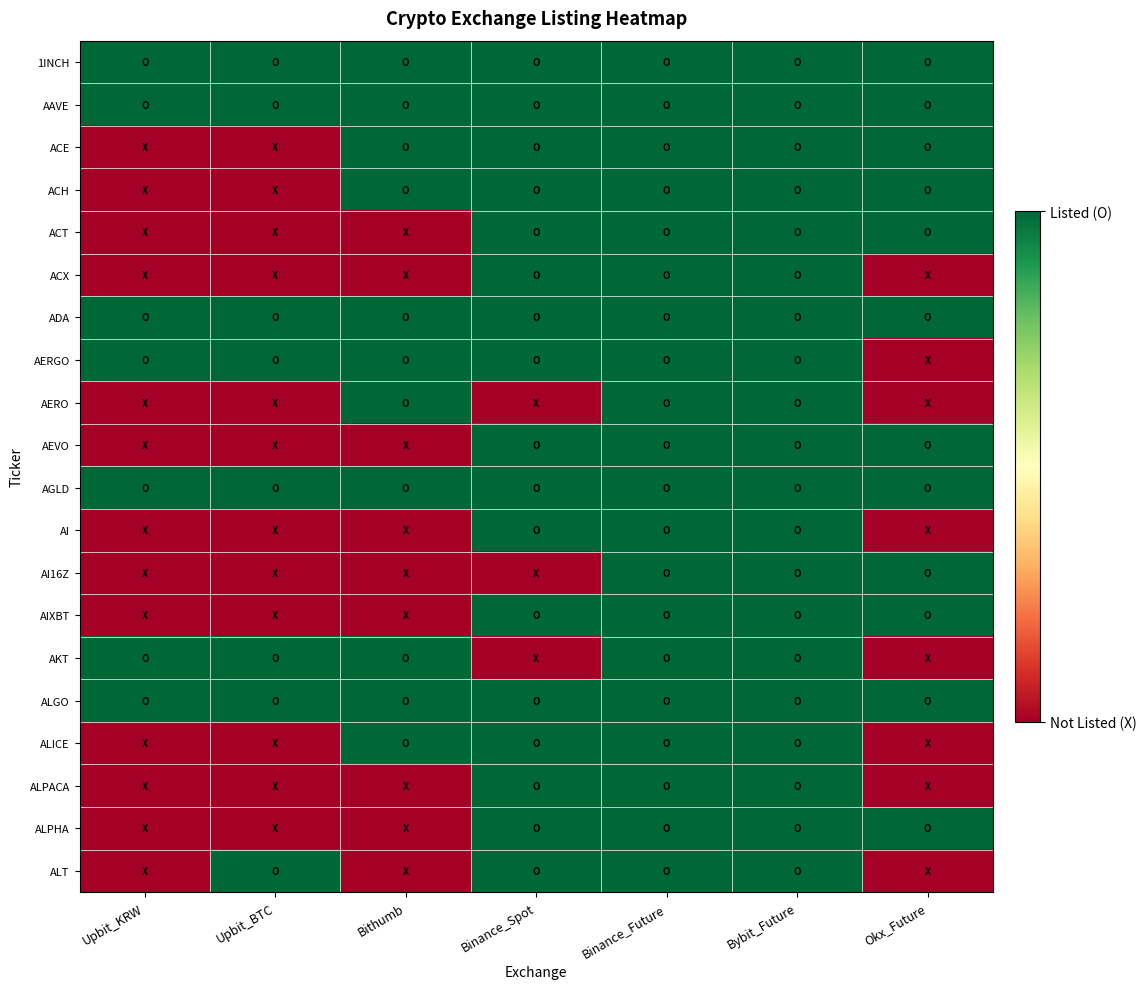

Reading left to right, extract all data points from this chart.

1INCH: Upbit_KRW=1	Upbit_BTC=1	Bithumb=1	Binance_Spot=1	Binance_Future=1	Bybit_Future=1	Okx_Future=1
AAVE: Upbit_KRW=1	Upbit_BTC=1	Bithumb=1	Binance_Spot=1	Binance_Future=1	Bybit_Future=1	Okx_Future=1
ACE: Upbit_KRW=0	Upbit_BTC=0	Bithumb=1	Binance_Spot=1	Binance_Future=1	Bybit_Future=1	Okx_Future=1
ACH: Upbit_KRW=0	Upbit_BTC=0	Bithumb=1	Binance_Spot=1	Binance_Future=1	Bybit_Future=1	Okx_Future=1
ACT: Upbit_KRW=0	Upbit_BTC=0	Bithumb=0	Binance_Spot=1	Binance_Future=1	Bybit_Future=1	Okx_Future=1
ACX: Upbit_KRW=0	Upbit_BTC=0	Bithumb=0	Binance_Spot=1	Binance_Future=1	Bybit_Future=1	Okx_Future=0
ADA: Upbit_KRW=1	Upbit_BTC=1	Bithumb=1	Binance_Spot=1	Binance_Future=1	Bybit_Future=1	Okx_Future=1
AERGO: Upbit_KRW=1	Upbit_BTC=1	Bithumb=1	Binance_Spot=1	Binance_Future=1	Bybit_Future=1	Okx_Future=0
AERO: Upbit_KRW=0	Upbit_BTC=0	Bithumb=1	Binance_Spot=0	Binance_Future=1	Bybit_Future=1	Okx_Future=0
AEVO: Upbit_KRW=0	Upbit_BTC=0	Bithumb=0	Binance_Spot=1	Binance_Future=1	Bybit_Future=1	Okx_Future=1
AGLD: Upbit_KRW=1	Upbit_BTC=1	Bithumb=1	Binance_Spot=1	Binance_Future=1	Bybit_Future=1	Okx_Future=1
AI: Upbit_KRW=0	Upbit_BTC=0	Bithumb=0	Binance_Spot=1	Binance_Future=1	Bybit_Future=1	Okx_Future=0
AI16Z: Upbit_KRW=0	Upbit_BTC=0	Bithumb=0	Binance_Spot=0	Binance_Future=1	Bybit_Future=1	Okx_Future=1
AIXBT: Upbit_KRW=0	Upbit_BTC=0	Bithumb=0	Binance_Spot=1	Binance_Future=1	Bybit_Future=1	Okx_Future=1
AKT: Upbit_KRW=1	Upbit_BTC=1	Bithumb=1	Binance_Spot=0	Binance_Future=1	Bybit_Future=1	Okx_Future=0
ALGO: Upbit_KRW=1	Upbit_BTC=1	Bithumb=1	Binance_Spot=1	Binance_Future=1	Bybit_Future=1	Okx_Future=1
ALICE: Upbit_KRW=0	Upbit_BTC=0	Bithumb=1	Binance_Spot=1	Binance_Future=1	Bybit_Future=1	Okx_Future=0
ALPACA: Upbit_KRW=0	Upbit_BTC=0	Bithumb=0	Binance_Spot=1	Binance_Future=1	Bybit_Future=1	Okx_Future=0
ALPHA: Upbit_KRW=0	Upbit_BTC=0	Bithumb=0	Binance_Spot=1	Binance_Future=1	Bybit_Future=1	Okx_Future=1
ALT: Upbit_KRW=0	Upbit_BTC=1	Bithumb=0	Binance_Spot=1	Binance_Future=1	Bybit_Future=1	Okx_Future=0